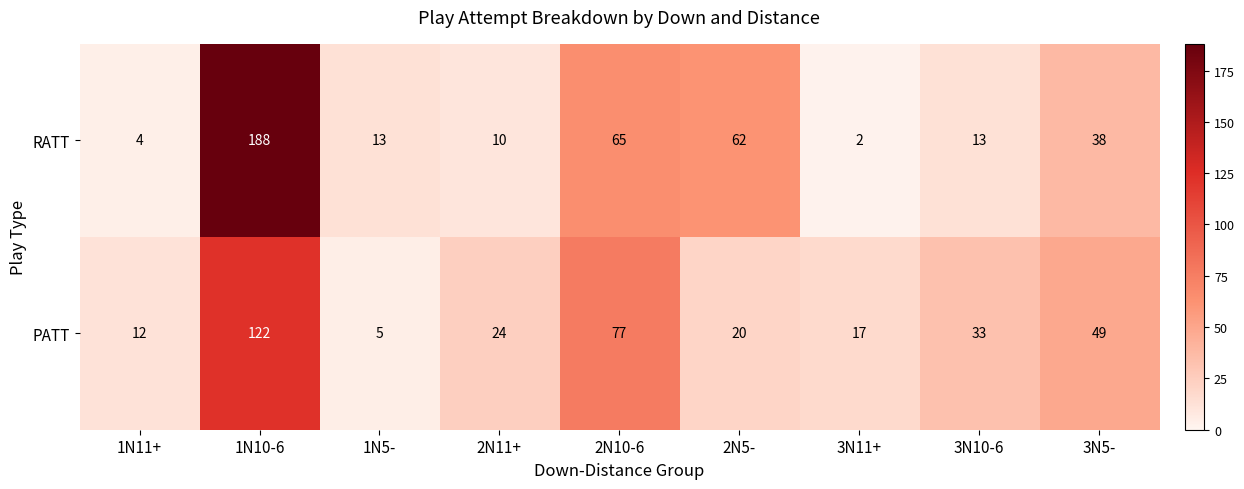

Which category has the highest value across all series?

1N10-6